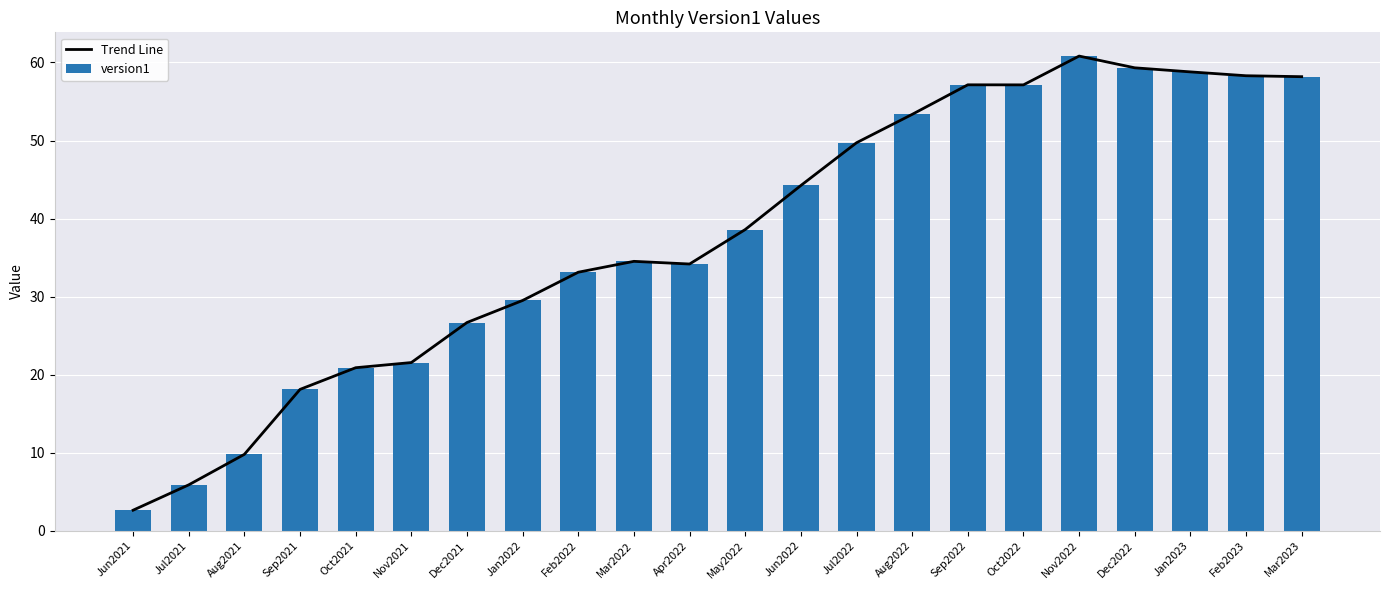

The Trend Line series shows 38.6 at May2022. True or false?

True